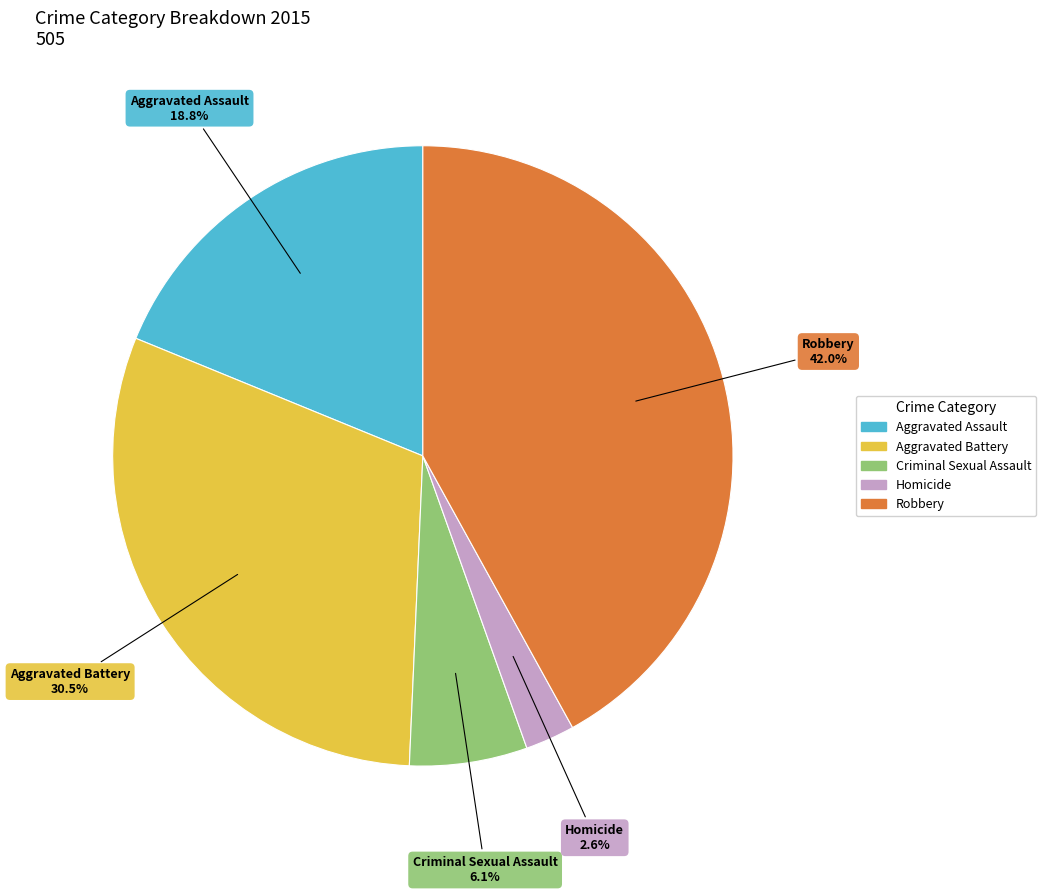

Is it true that Homicide is 3% of the pie?

True